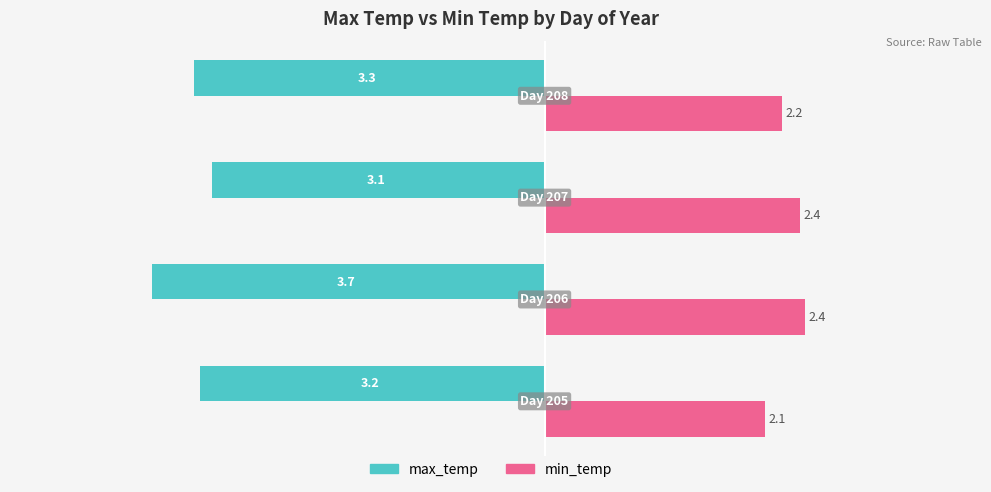

At how many categories does at least one series exceed -1?

4